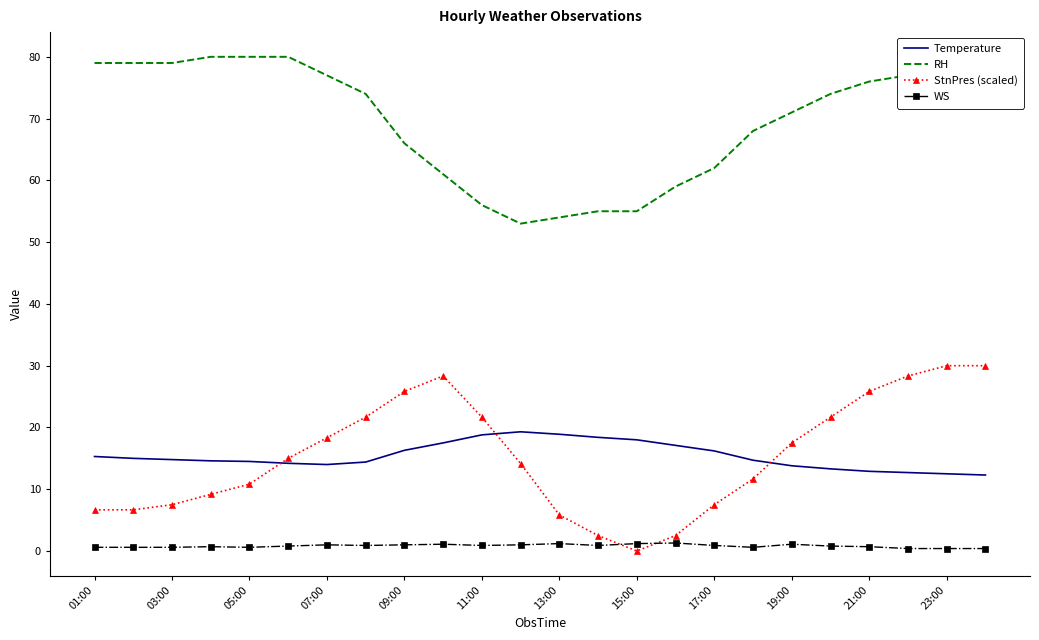

What is the maximum value shown in the chart?

80.0